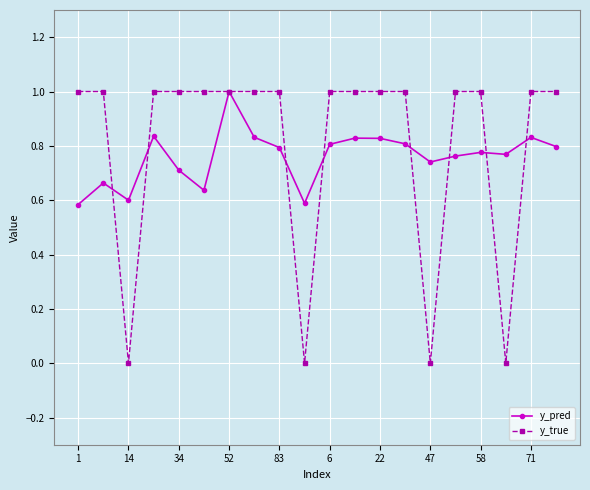

What is the value of the y_true point at the 11th from the left?

1.0